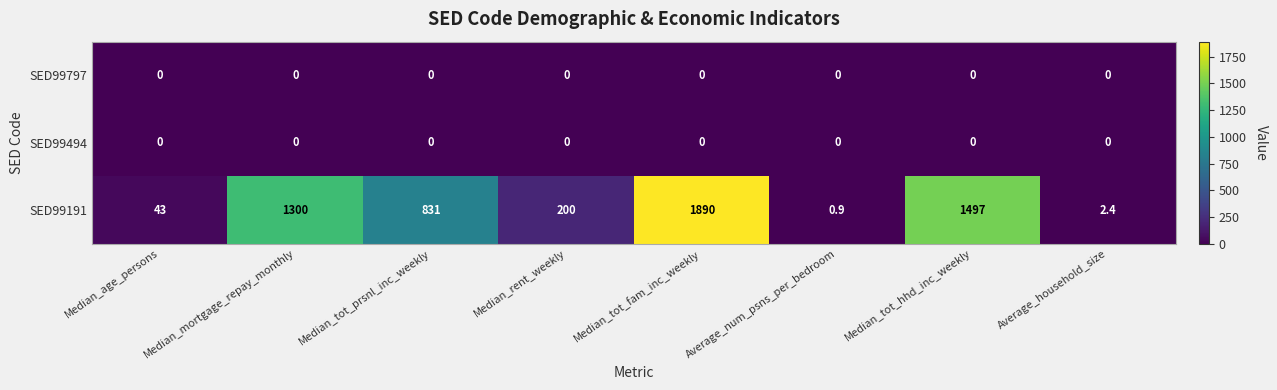

Where is SED99191 nearest to the value 945?

Median_tot_prsnl_inc_weekly